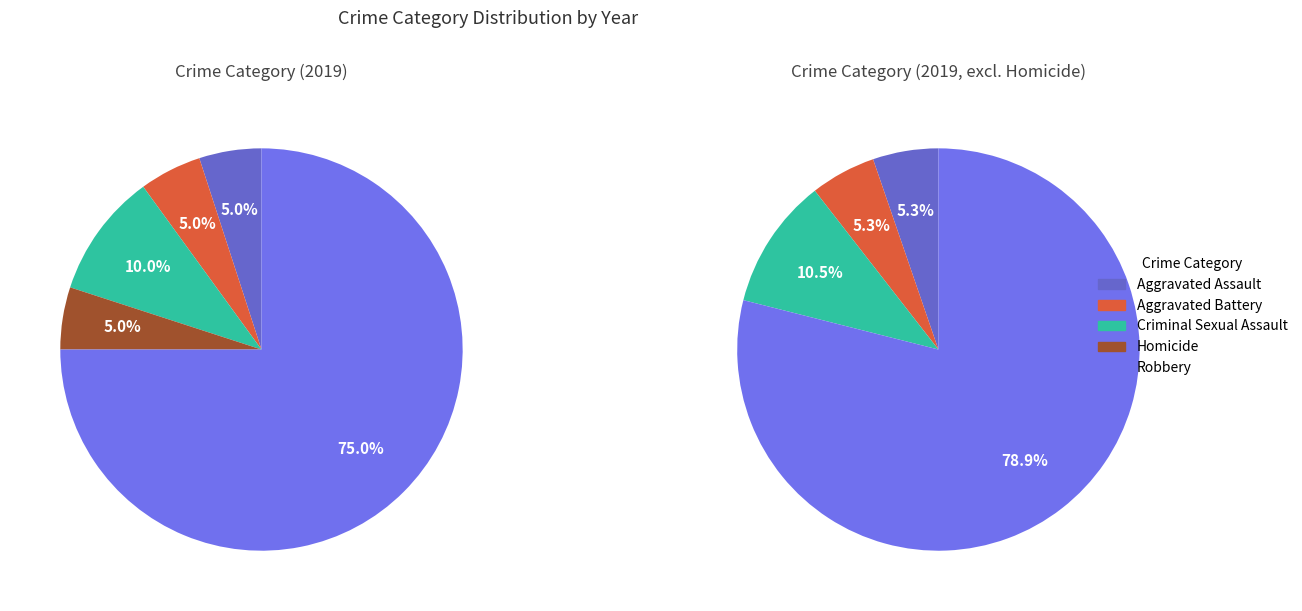

How many segments does this pie chart have?

5